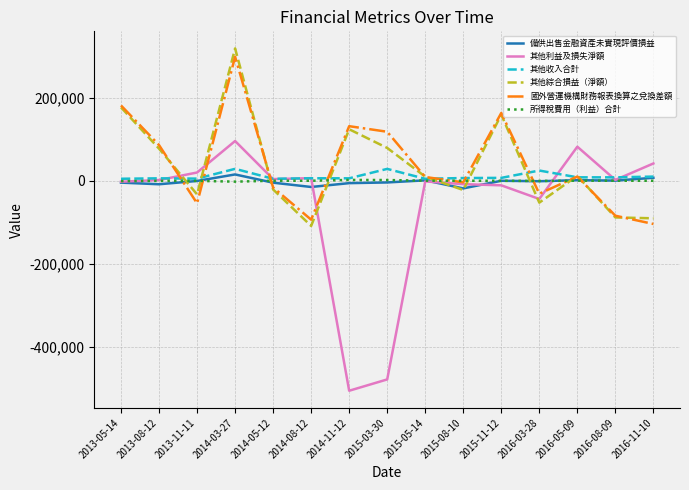

Where is the first local minimum for 其他綜合損益（淨額）?

2013-11-11